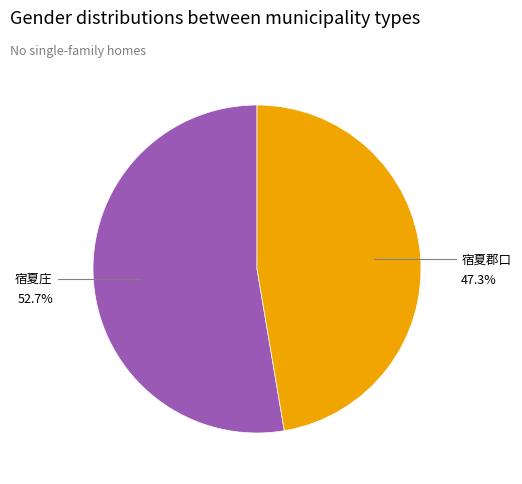

Is there a majority slice in this chart?

Yes